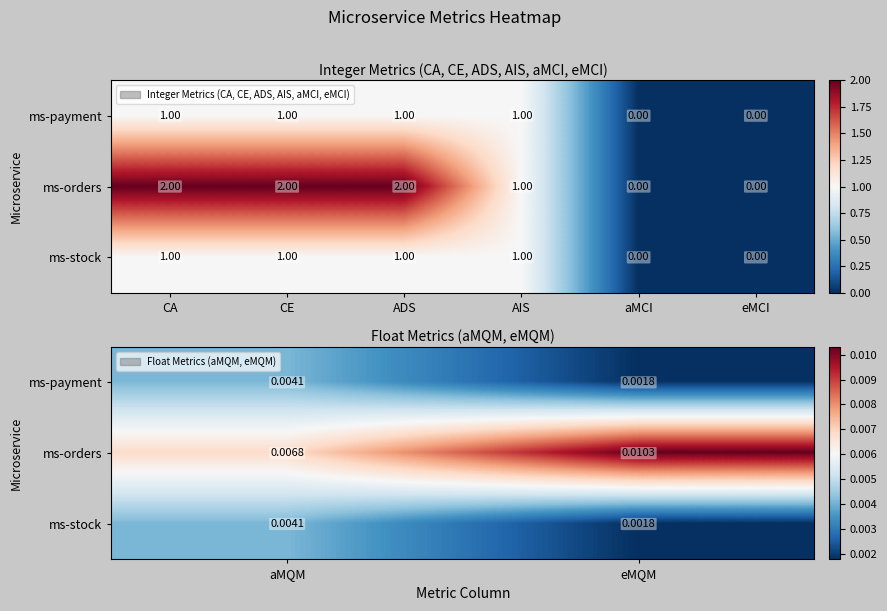

The ms-orders series shows 0.0 at aMQM. True or false?

False